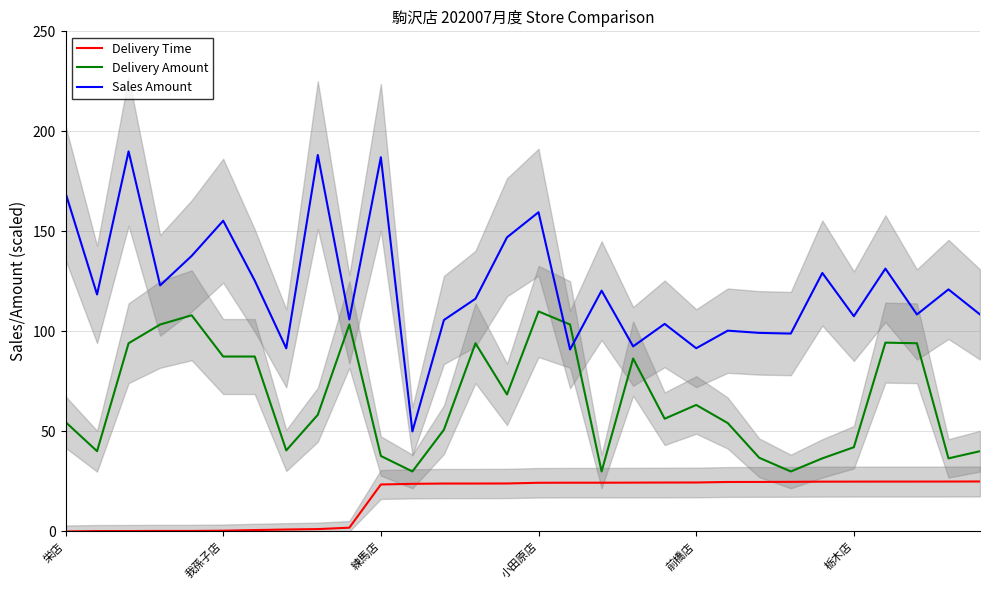

Does the chart have visible grid lines?

Yes